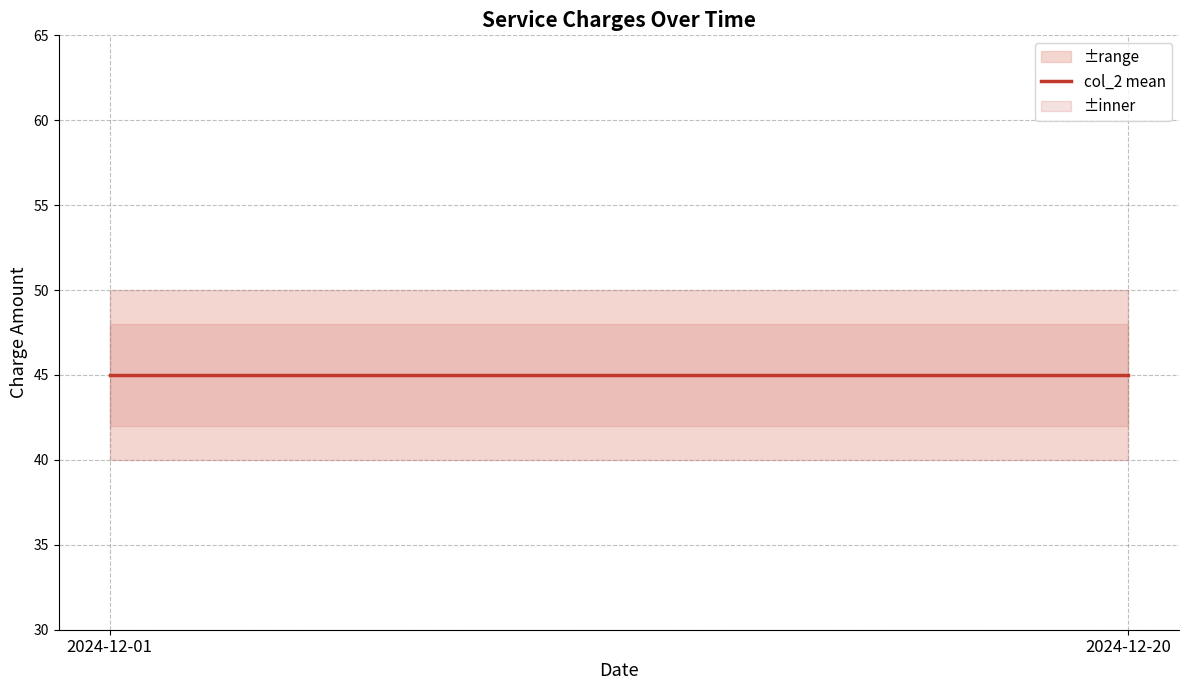

What is the sum of all values?

180